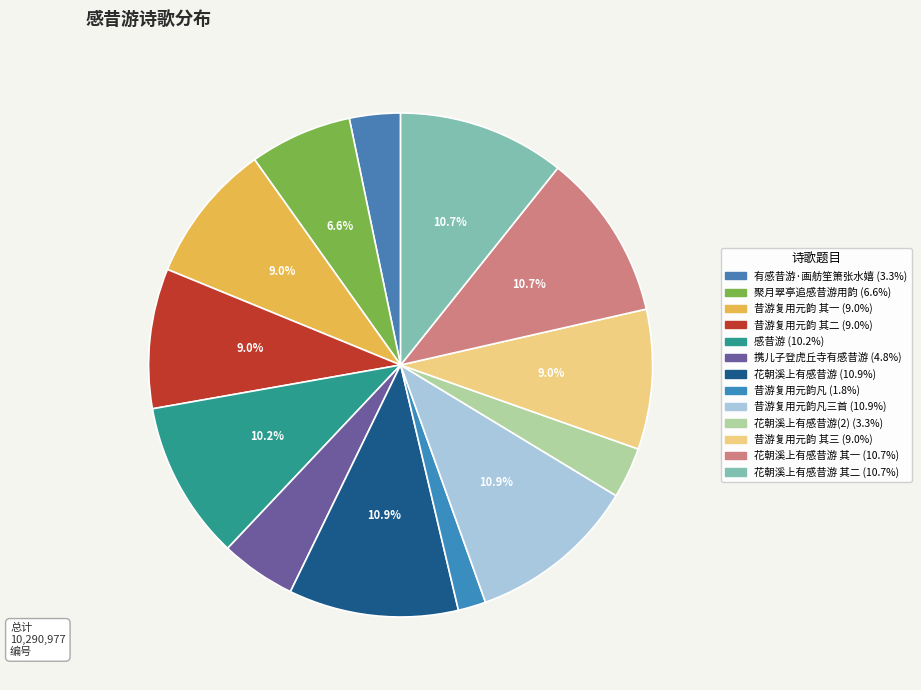

How many slices are in this pie chart?

13